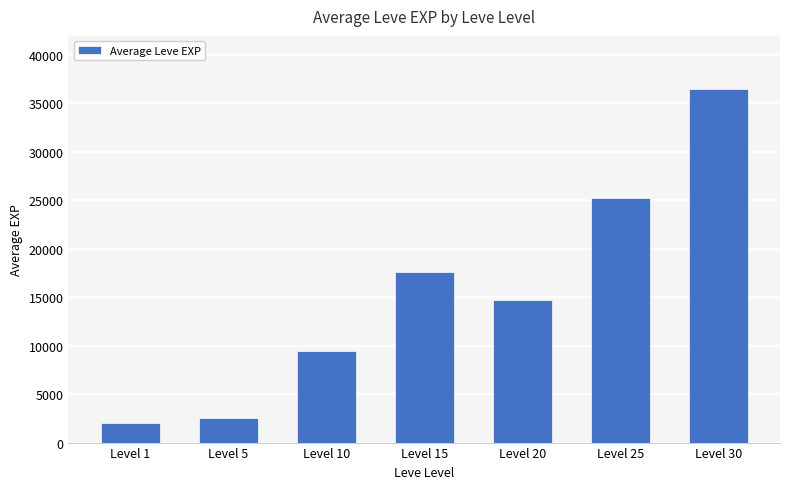

Approximately how many times larger is the value at Level 1 compared to Level 5?

0.8